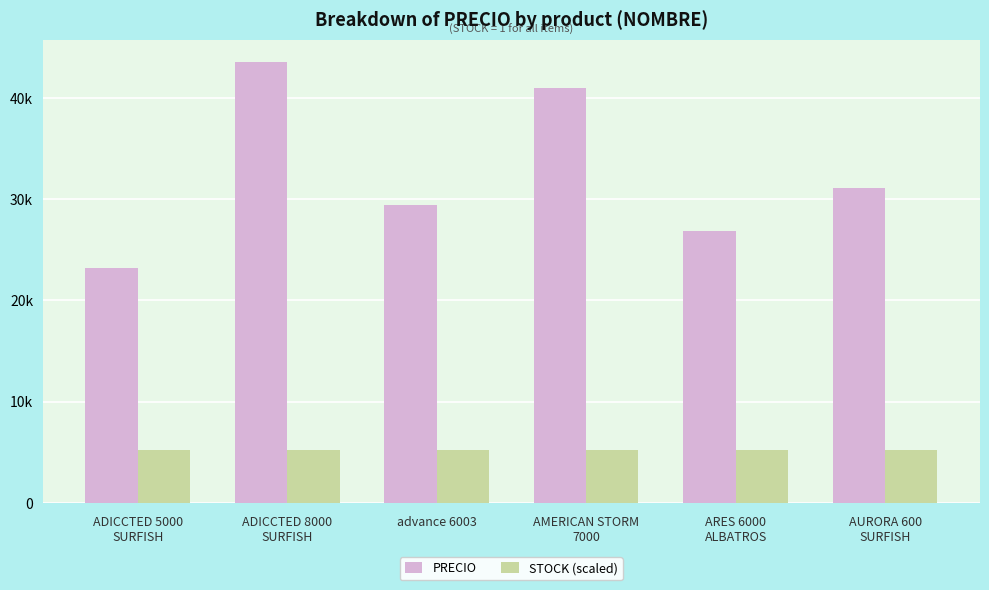

The value of PRECIO at ARES 6000
ALBATROS is 26850.0. True or false?

True